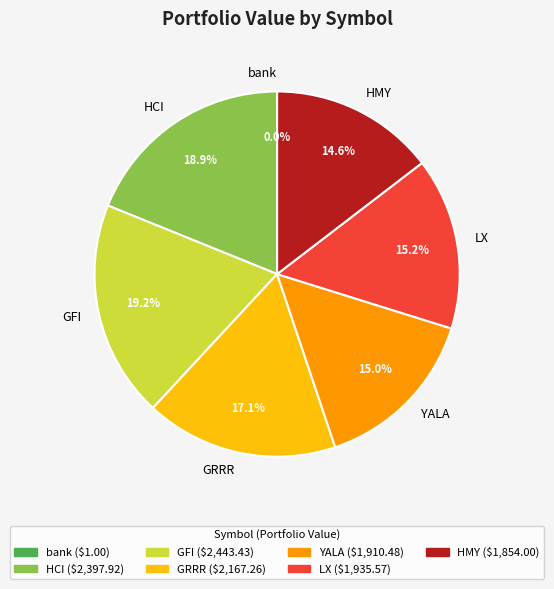

To the nearest percent, what portion does HCI represent?

19%